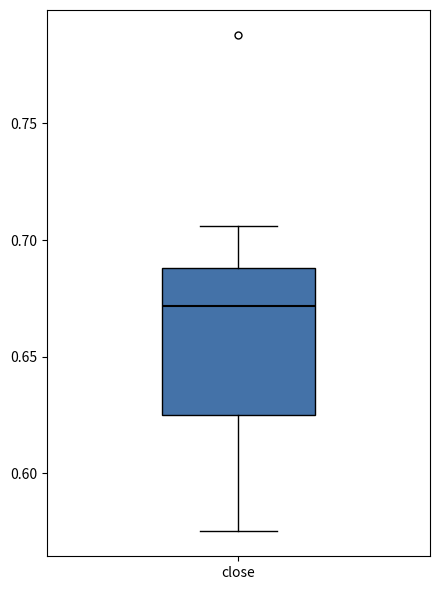

Read this box plot against the y-axis: the position of the median line, the range covered by the box, and the ends of both whiskers. The values are not printed on the chart, so give them approximately, as read against the axis.

median 0.670, box 0.625 to 0.690, whiskers 0.575 to 0.705